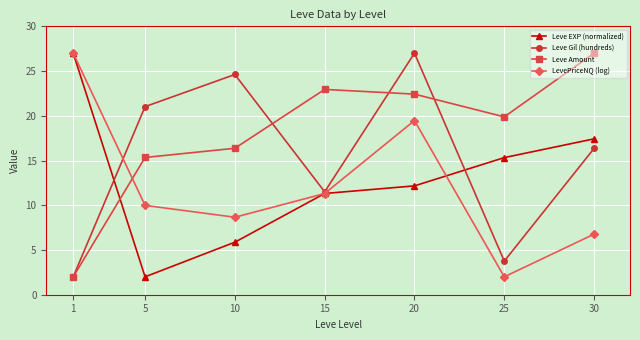

What is the difference between the maximum and minimum values in the Leve Gil (hundreds) series?

25.0